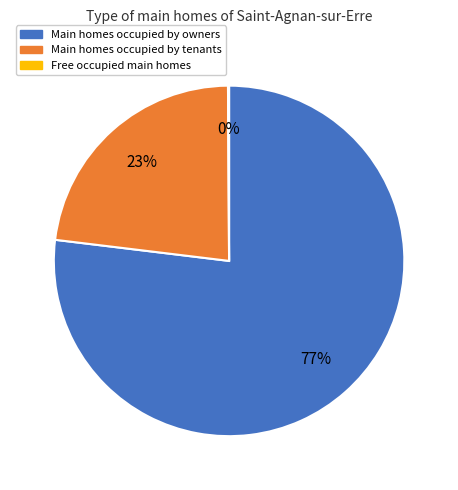

Is there a majority slice in this chart?

Yes